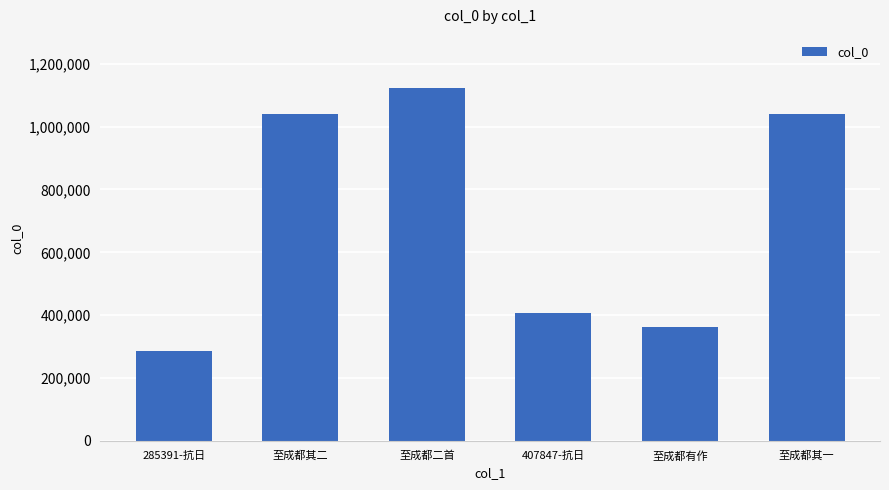

The value at 至成都二首 is 1123347. True or false?

True